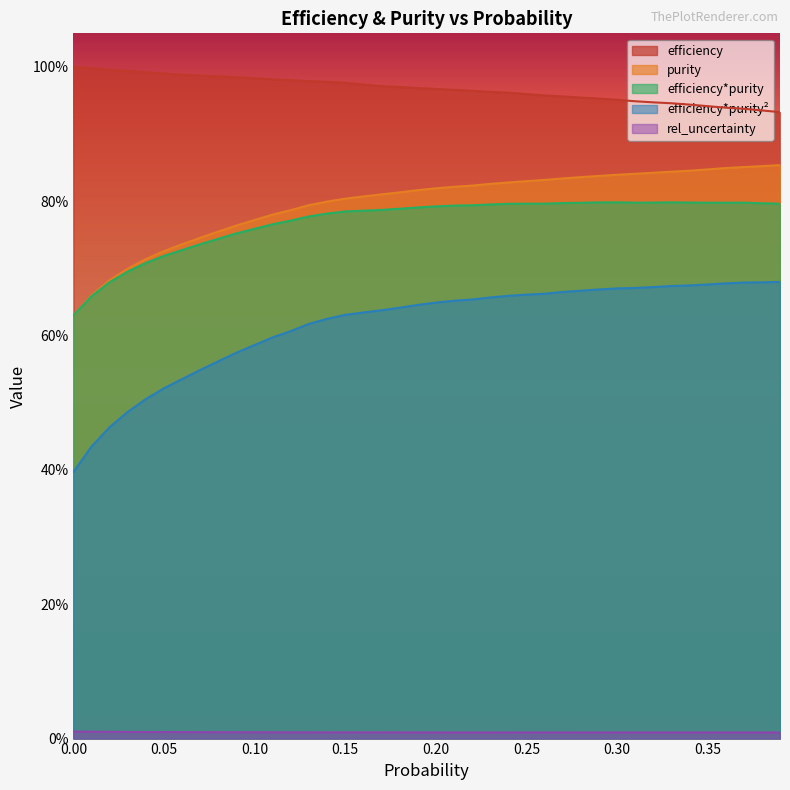

True or false: efficiency*purity**2 and efficiency cross at least once.

False